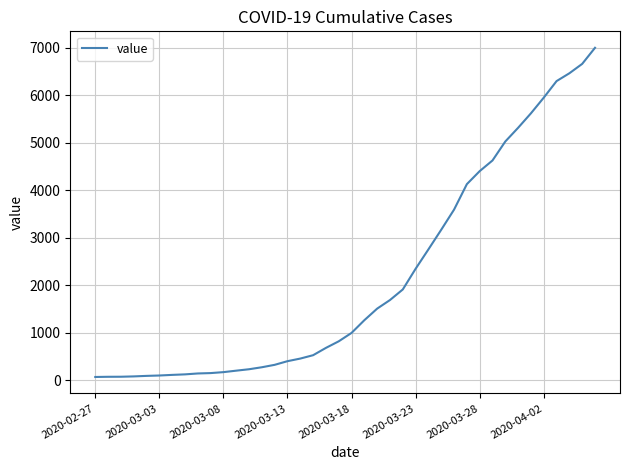

How many values are below 993?

20